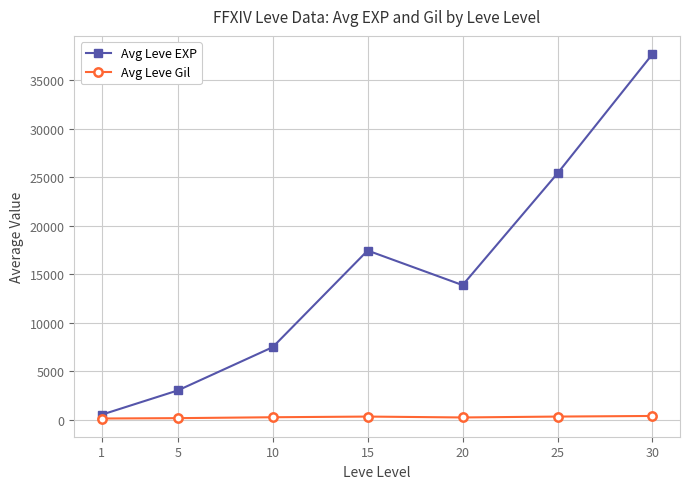

Is this an area chart (filled region under the line)?

No